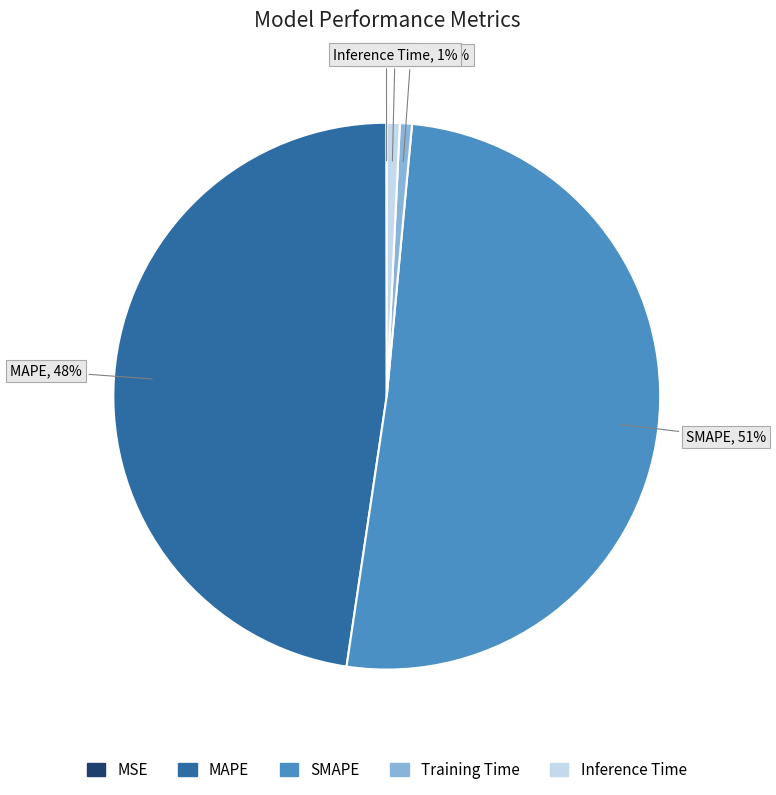

Which slice represents more than half of the pie?

SMAPE